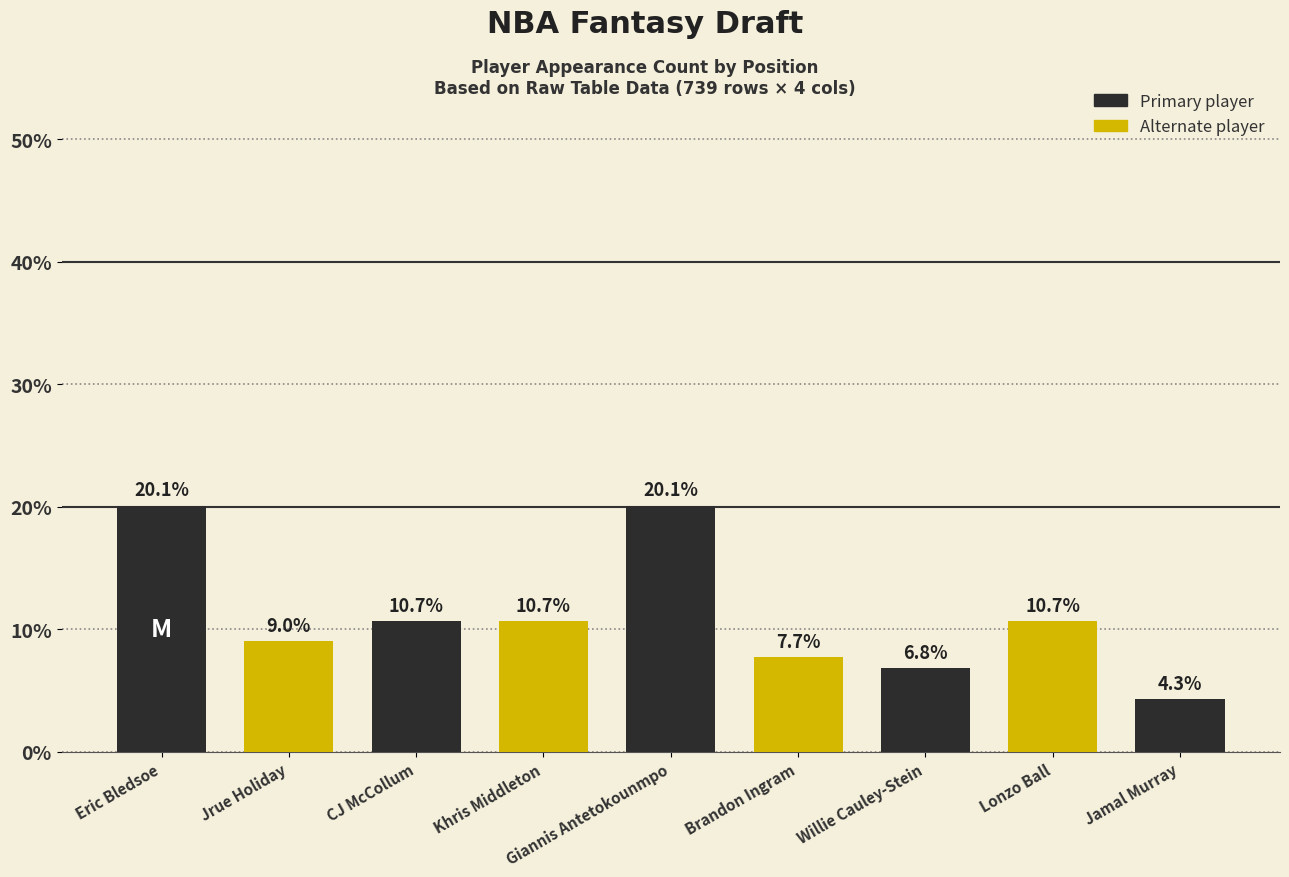

At which category does the chart reach its minimum across all series?

Jamal Murray